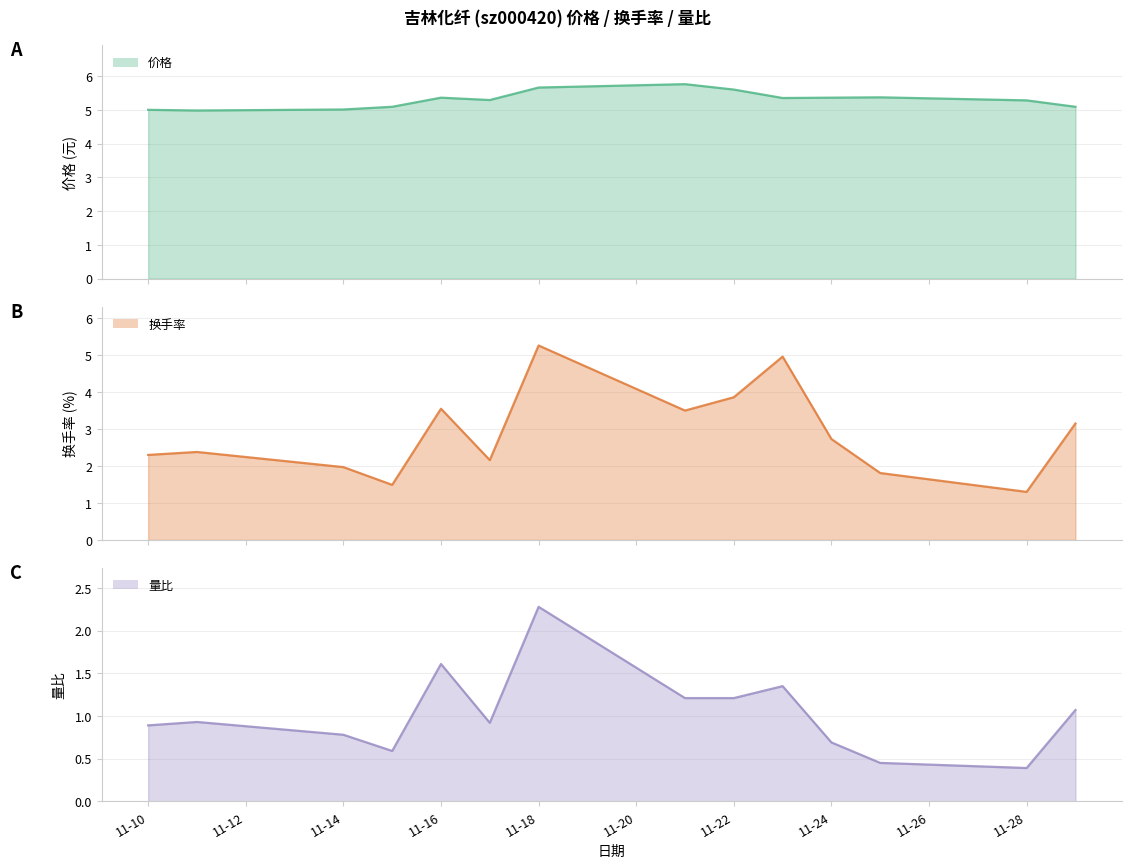

In 量比 line, how many points are higher than both neighbors (excluding endpoints)?

4